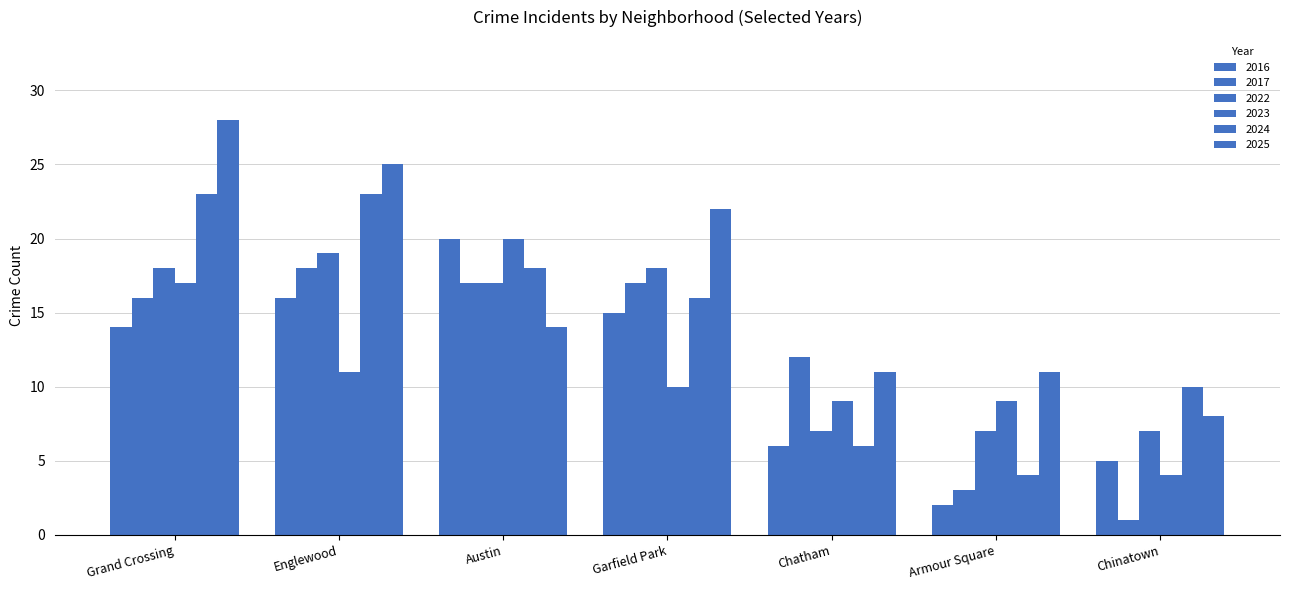

How many values in the 2025 series are below 14?

3